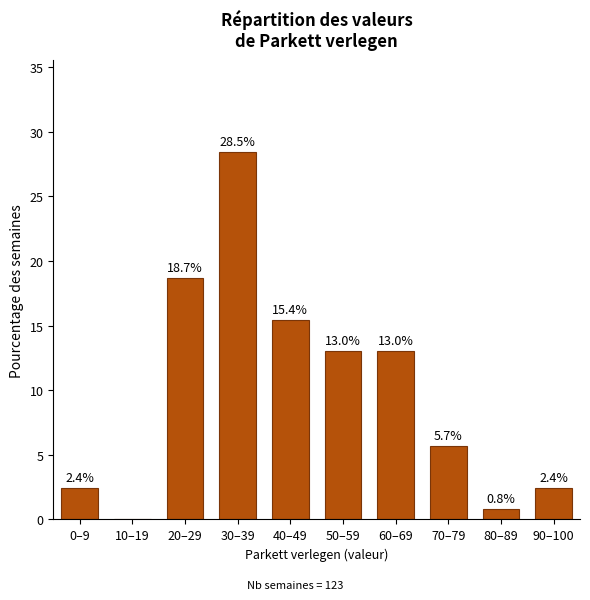

Reading left to right, extract all data points from this chart.

0–9=2.4	10–19=0.0	20–29=18.7	30–39=28.5	40–49=15.4	50–59=13.0	60–69=13.0	70–79=5.7	80–89=0.8	90–100=2.4